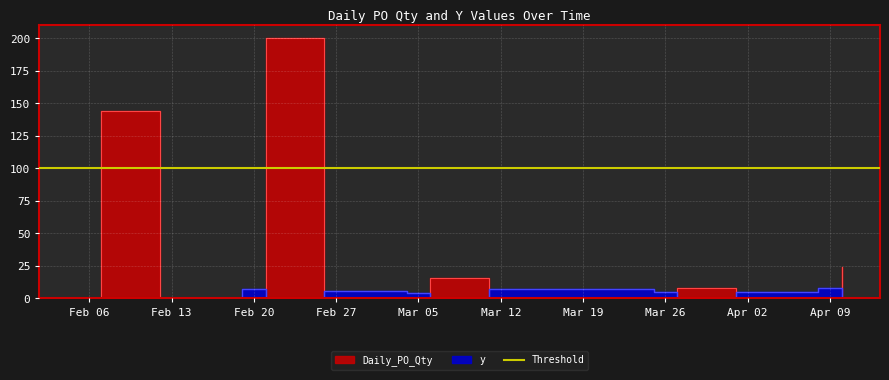

True or false: y has more than 0 interior local peaks.

True